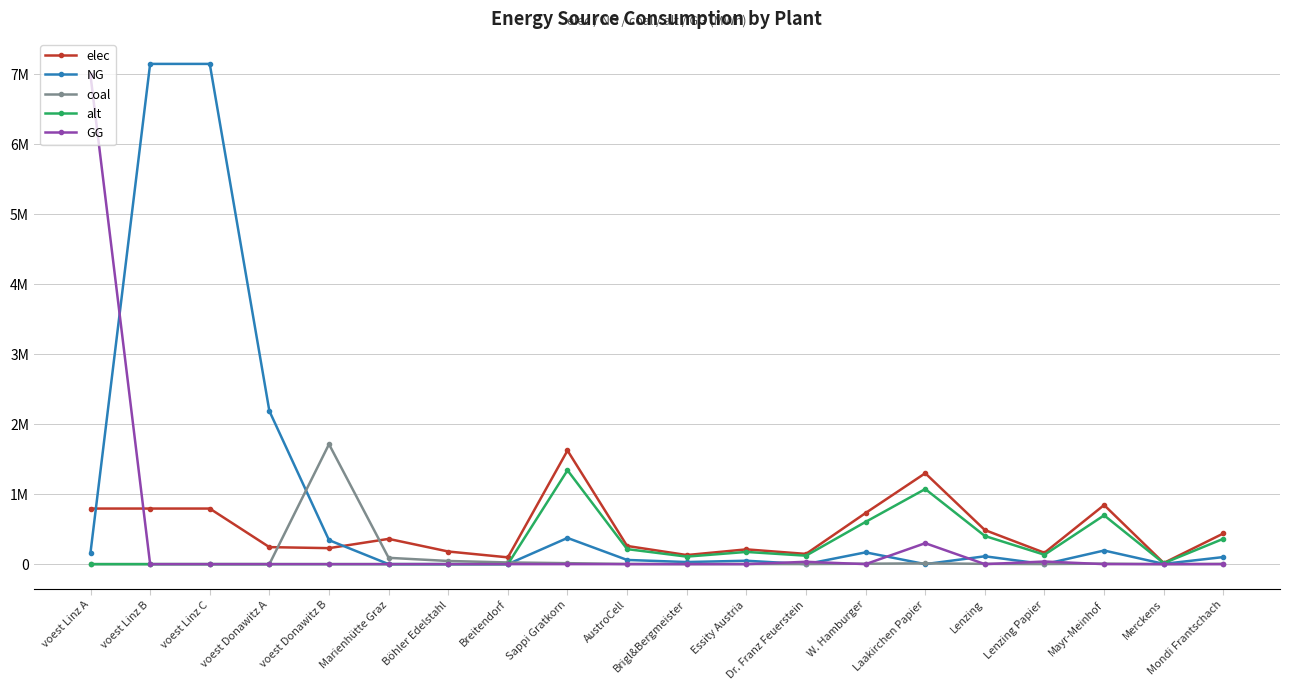

What is the label of the 13th point from the right?

Breitendorf